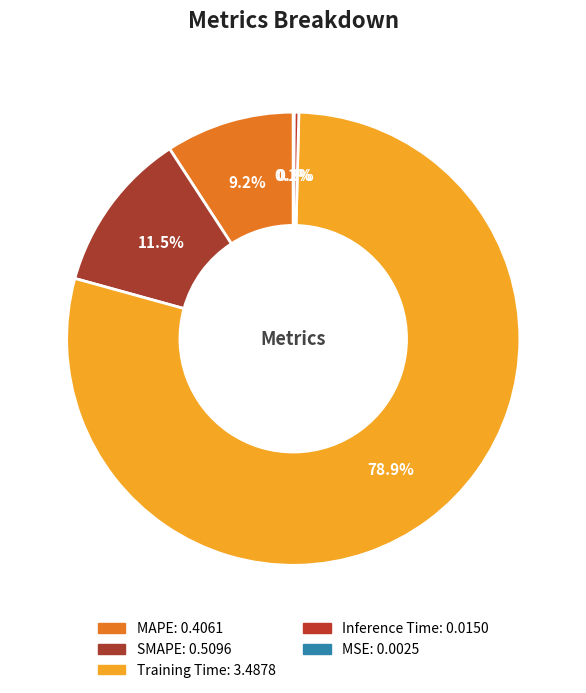

The Training Time slice represents 79% of the pie. True or false?

True